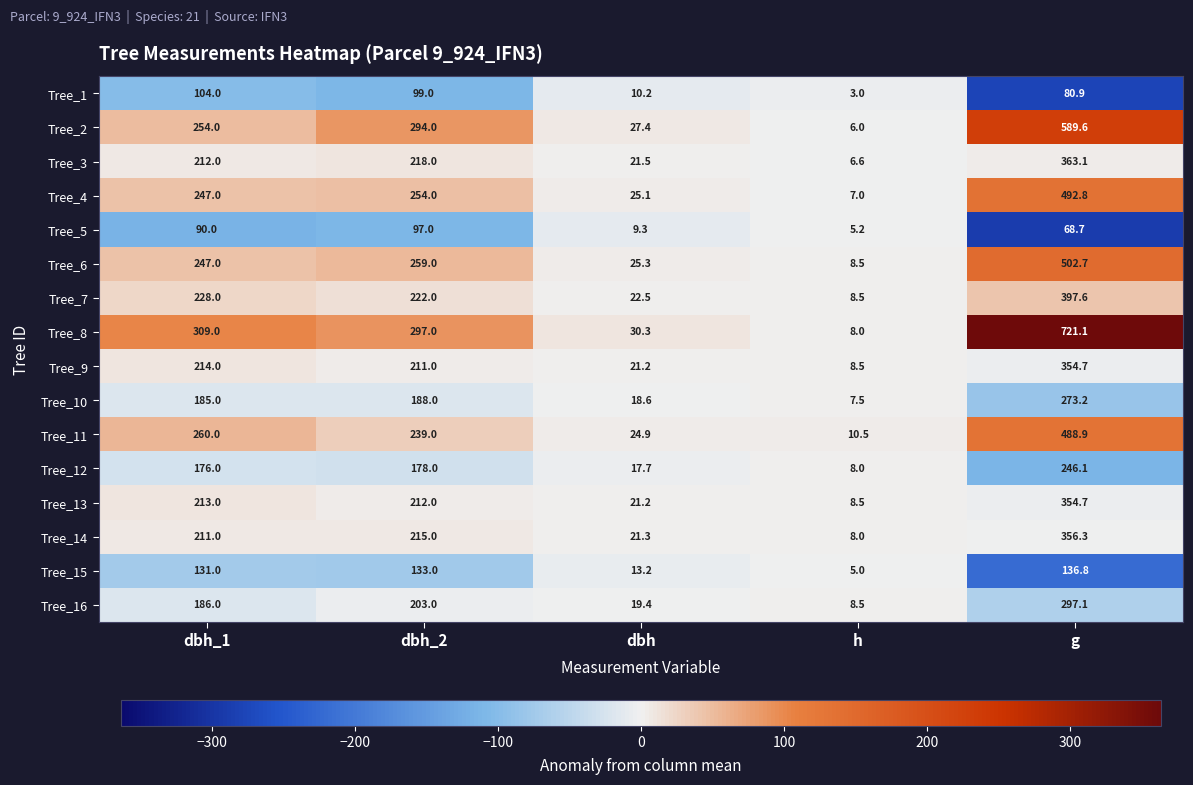

What is the approximate value of Tree_9 at dbh_2?

211.0